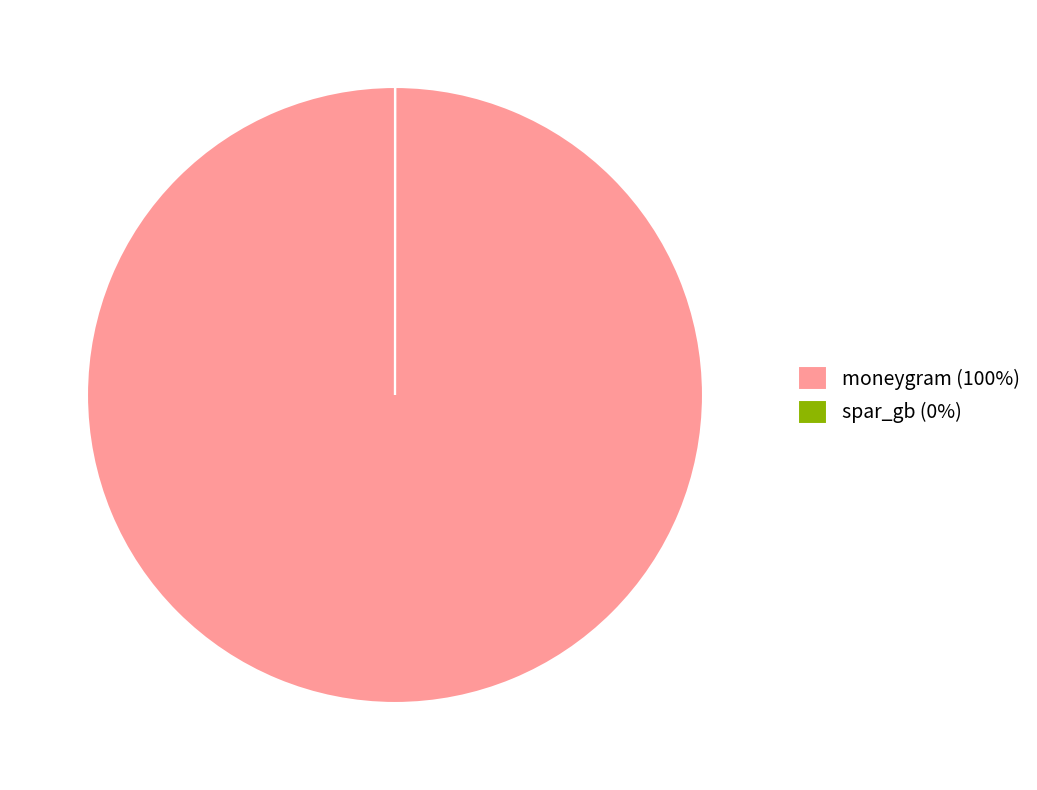

Is there any slice that represents more than half of the pie?

Yes